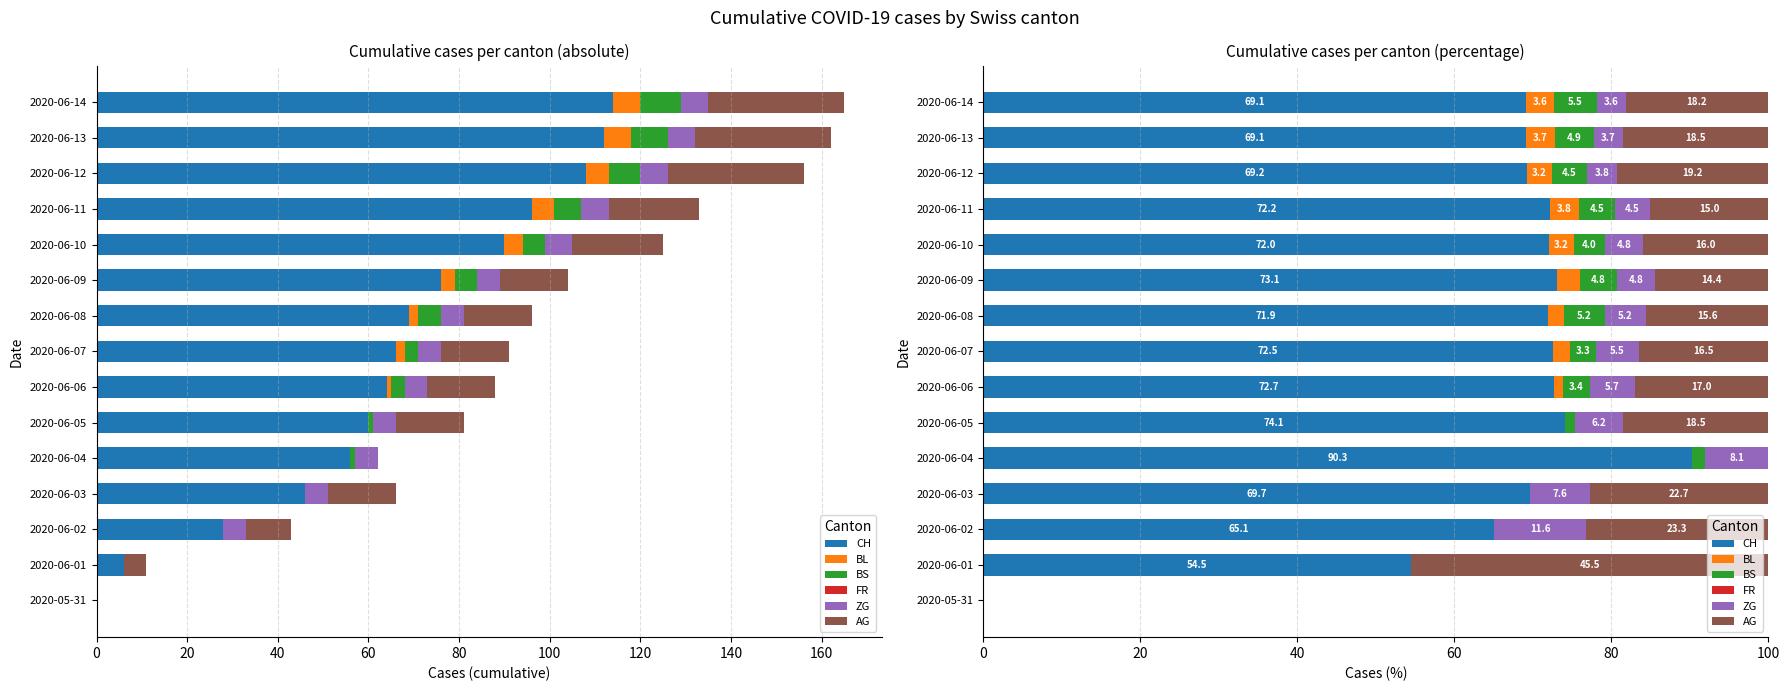

How many values in ZG are above zero?

13